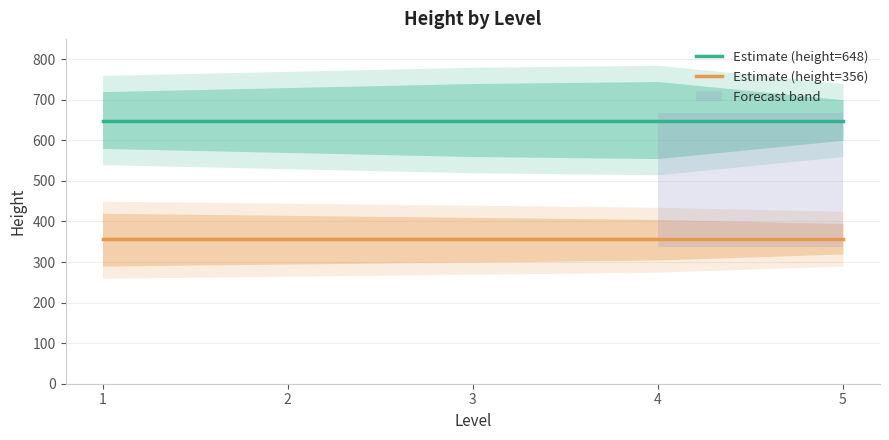

Which category has the lowest value in the Estimate (height=648) series?

1